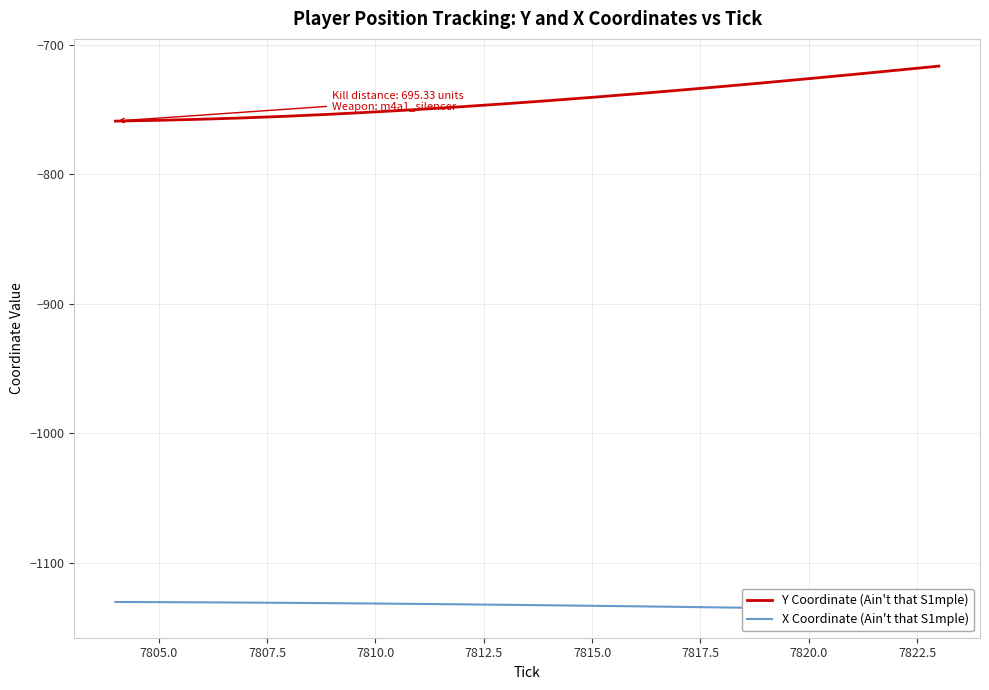

What is the maximum value shown in the chart?

-716.3